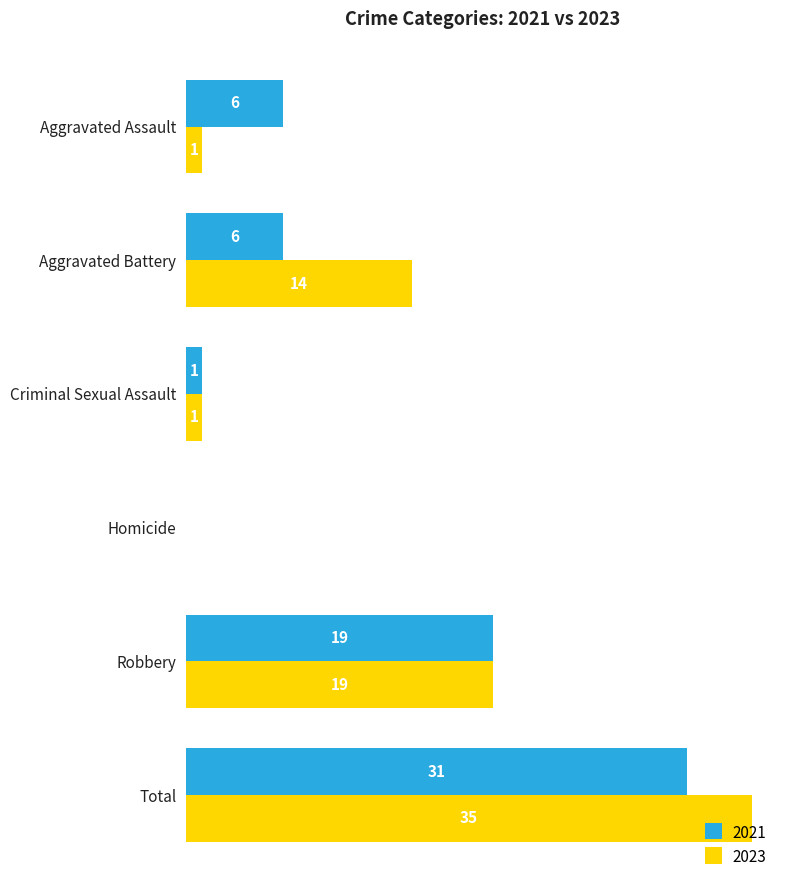

Is the value of 2021 at Homicide greater than the value of 2023 at Total?

No